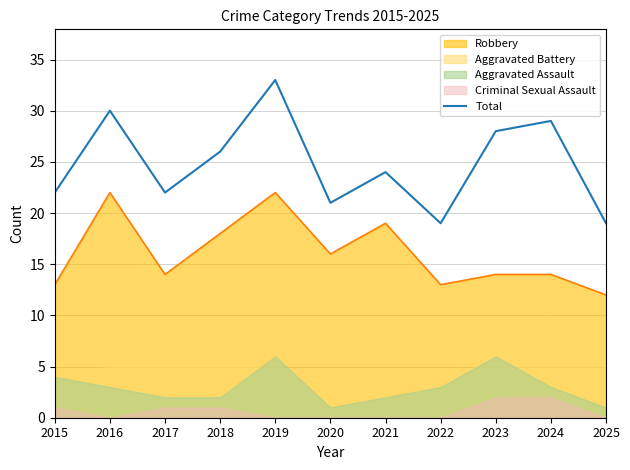

Which has a higher value, 2021 or 2016?

2016